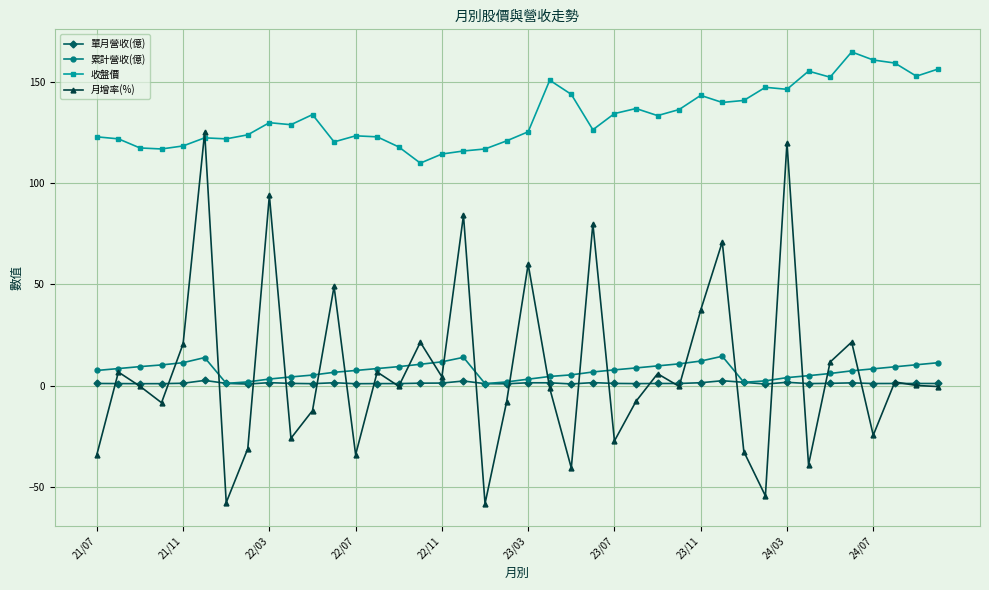

Which series has the largest total across all categories?

收盤價